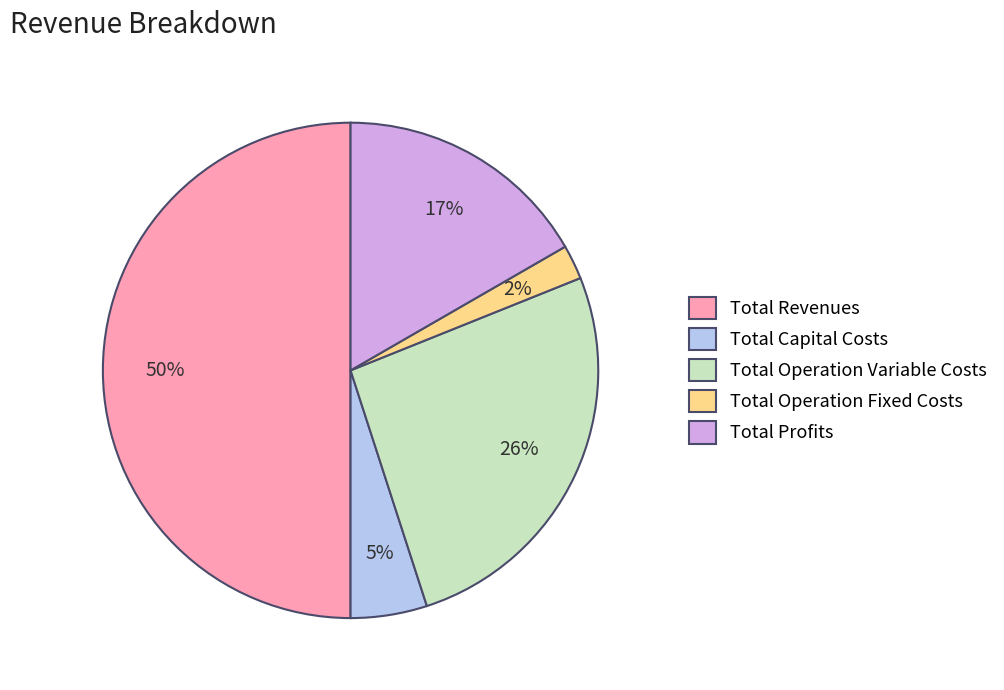

Is it true that Total Capital Costs is 5% of the pie?

True